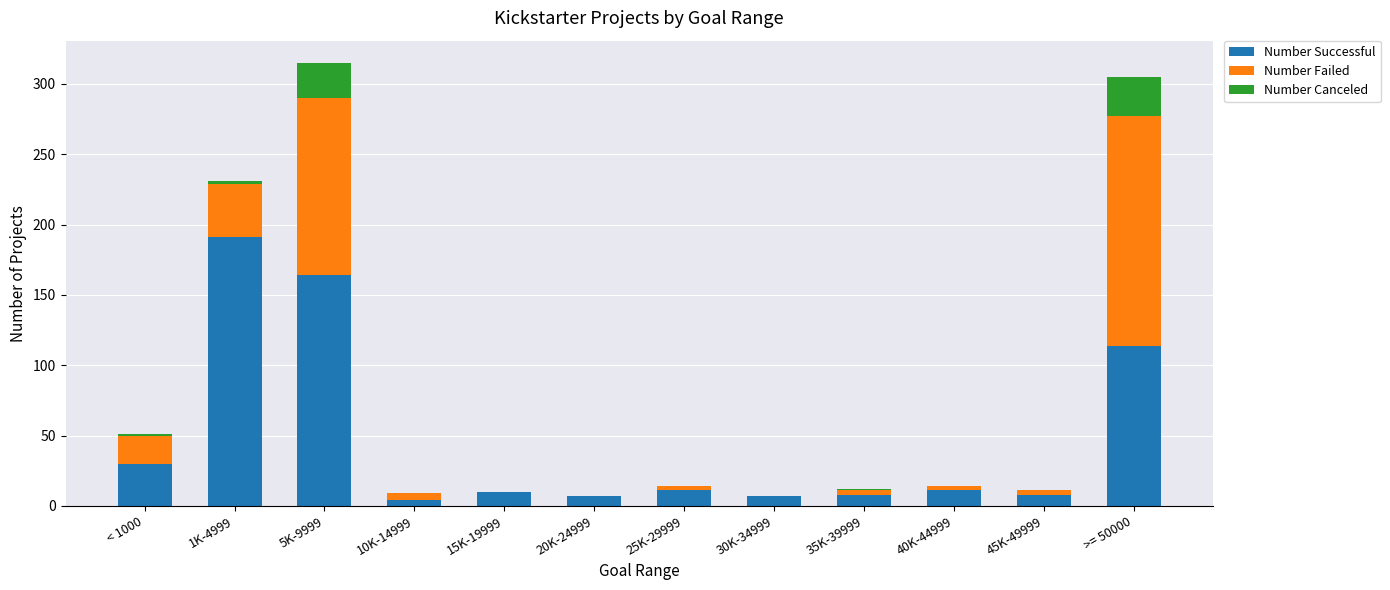

At which label is Number Successful closest to 97?

>= 50000